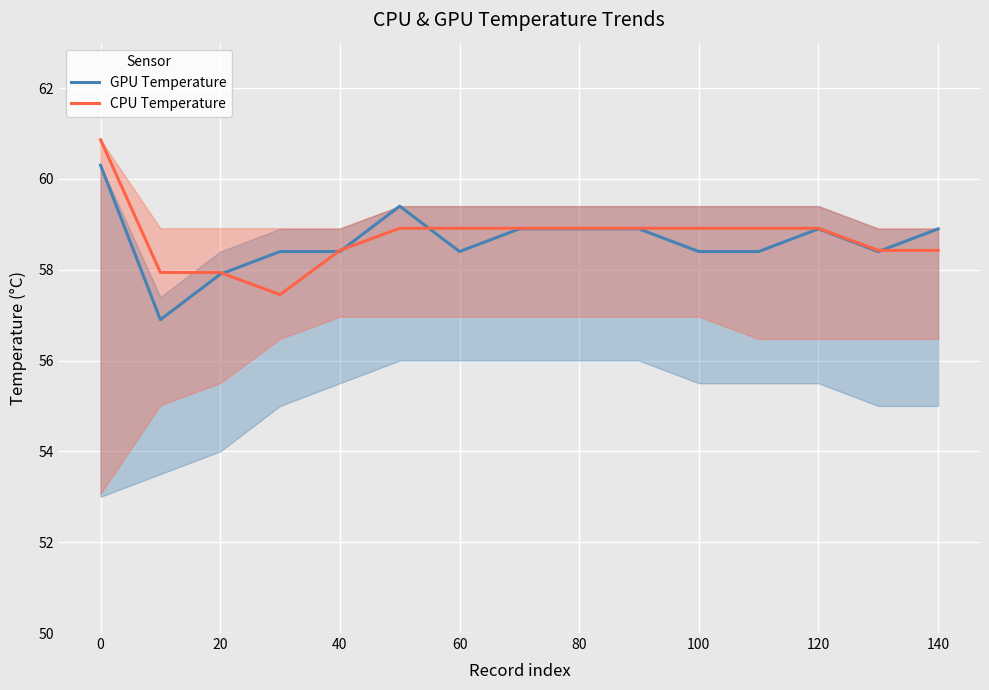

At how many categories does at least one series exceed 59?

2